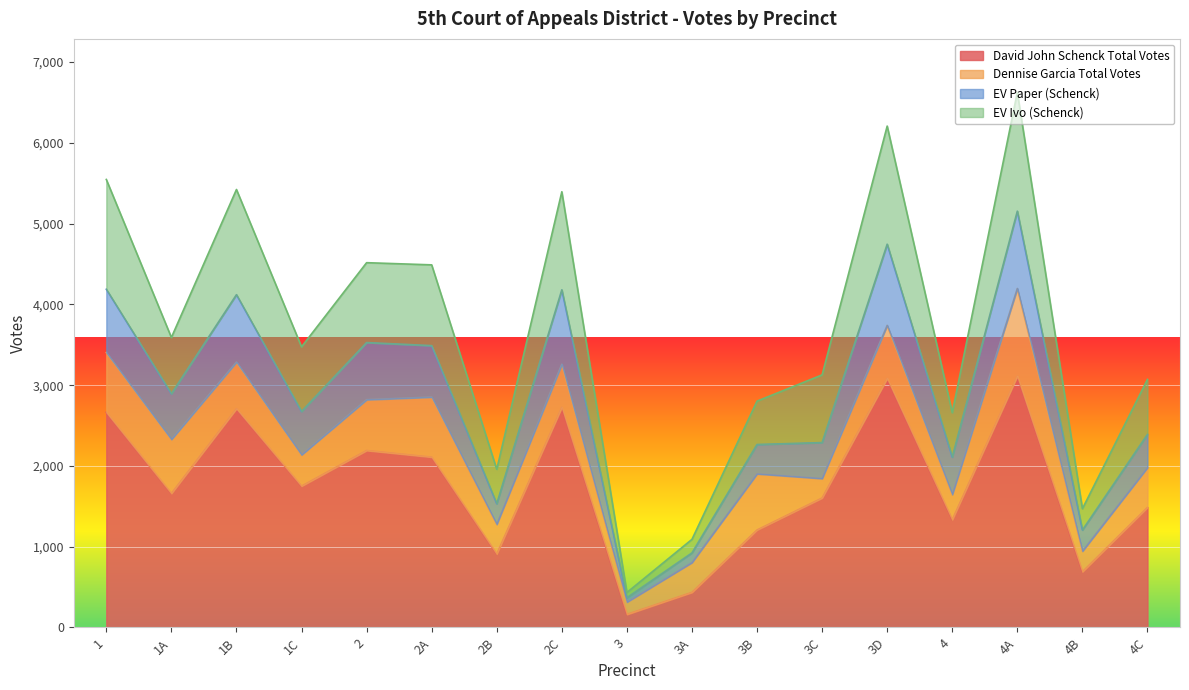

Which label corresponds to the largest value in the chart?

4A